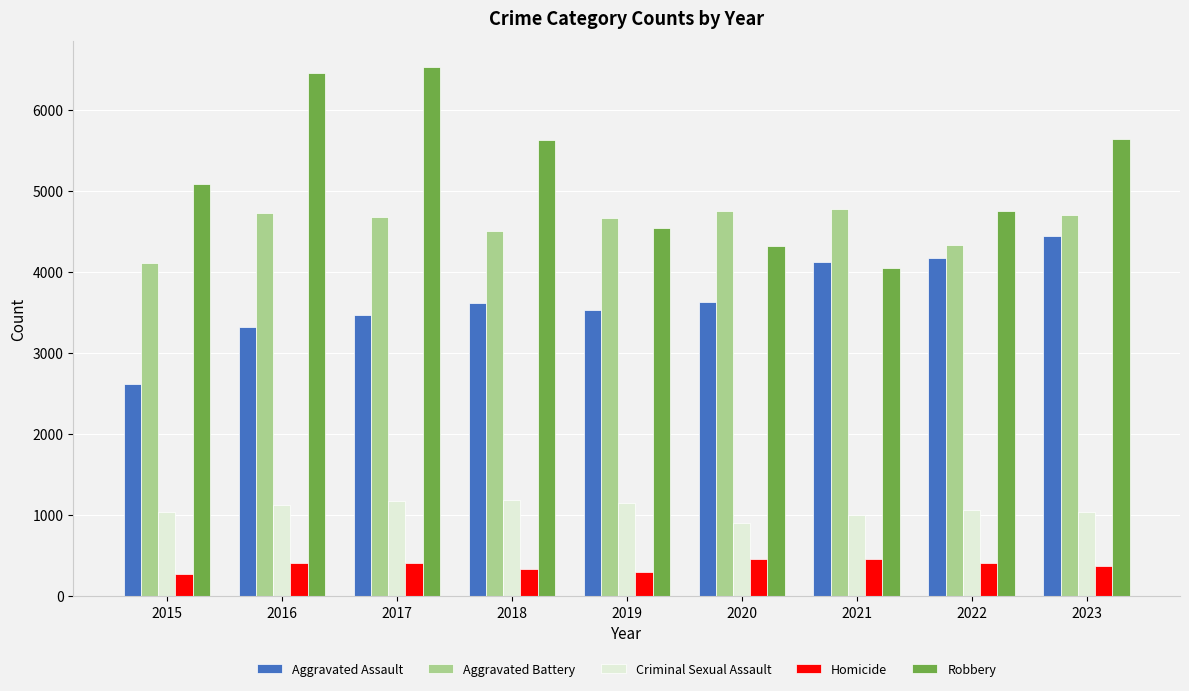

What is the sum of the Aggravated Assault values at 2021 and 2020?

7761